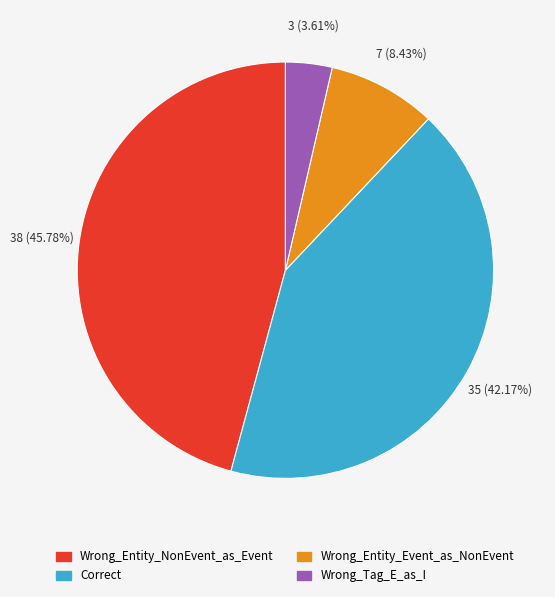

Is it true that Wrong_Entity_NonEvent_as_Event is 34% of the pie?

False